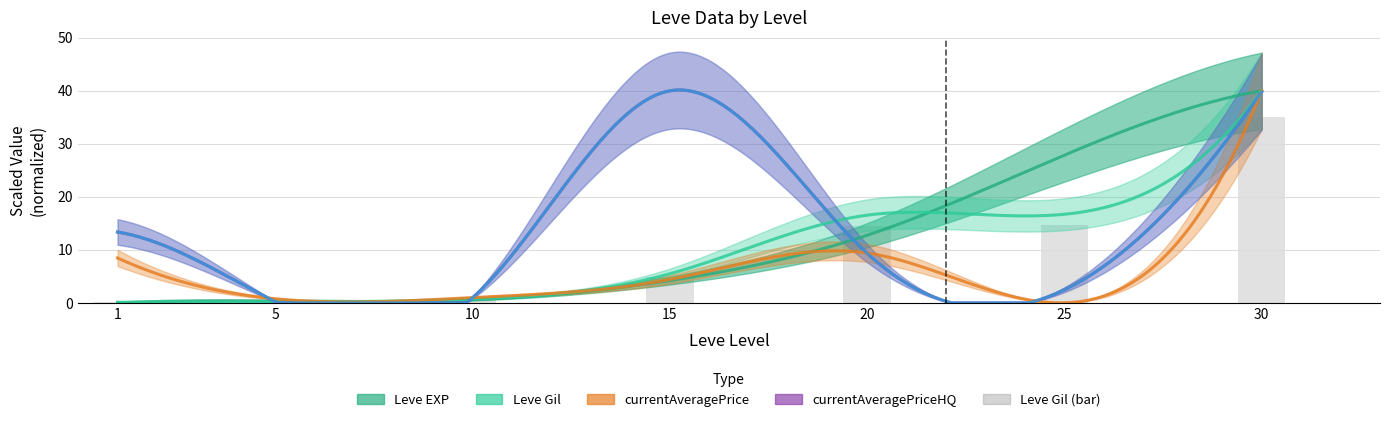

Rank the categories by value from highest to lowest.

30, 25, 20, 15, 10, 5, 1